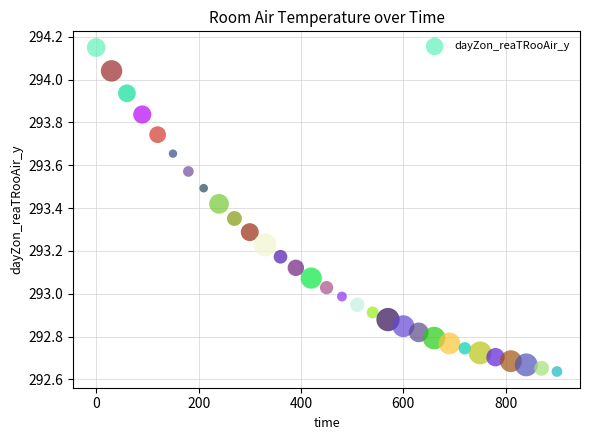

What is the range of X values (max minus min)?

900.0